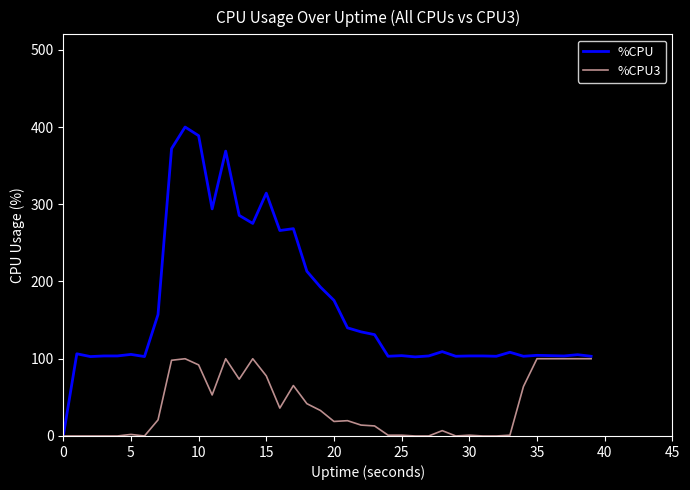

Which series has the widest spread of values?

%CPU